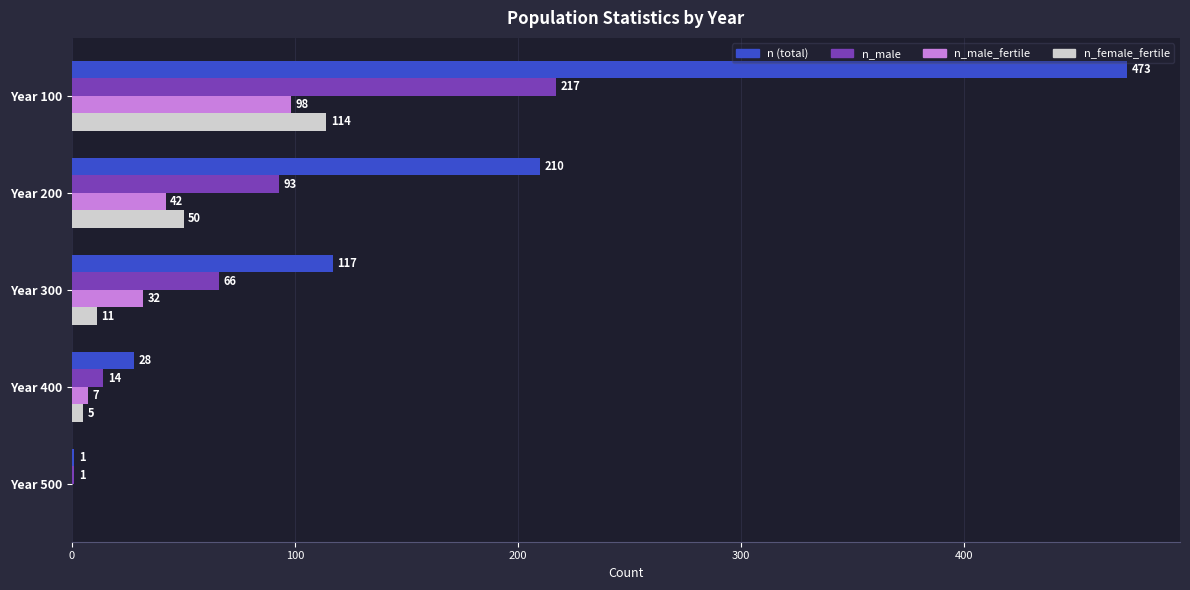

Count the number of data series in this chart.

4